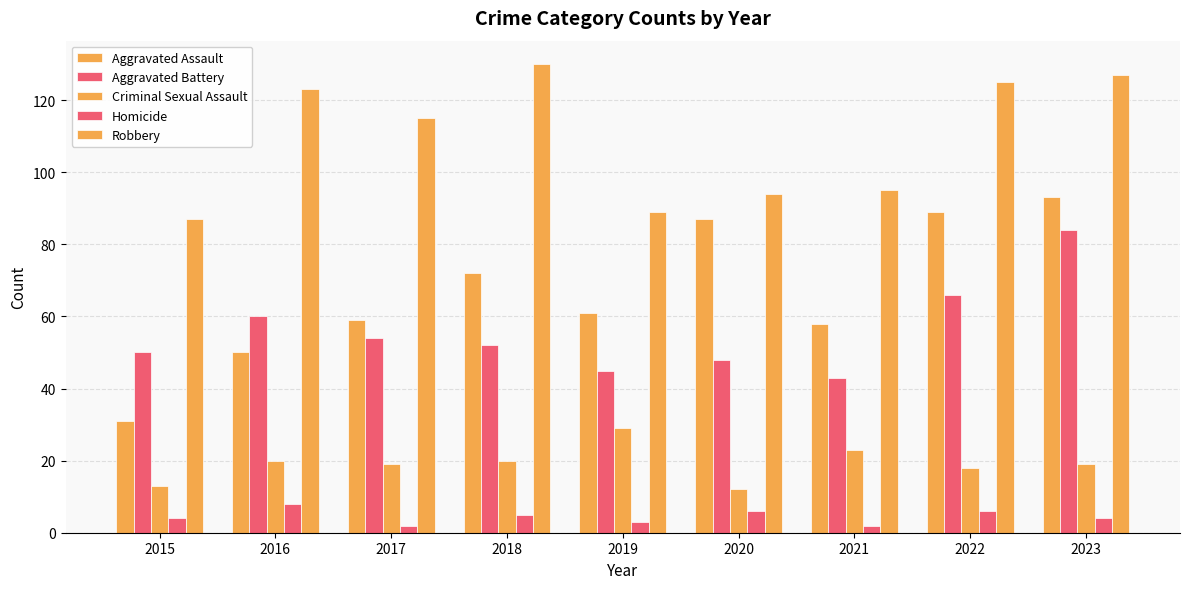

What is the value of the Aggravated Assault bar at the 9th from the left?

93